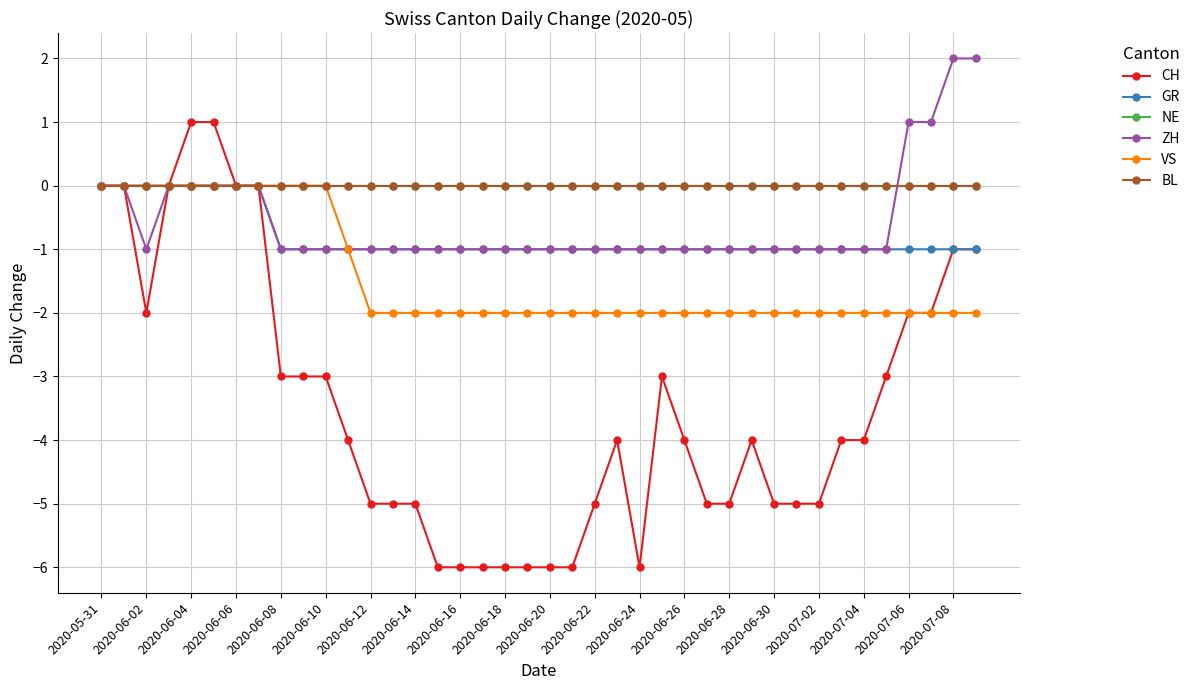

How many lines are shown in the chart?

6